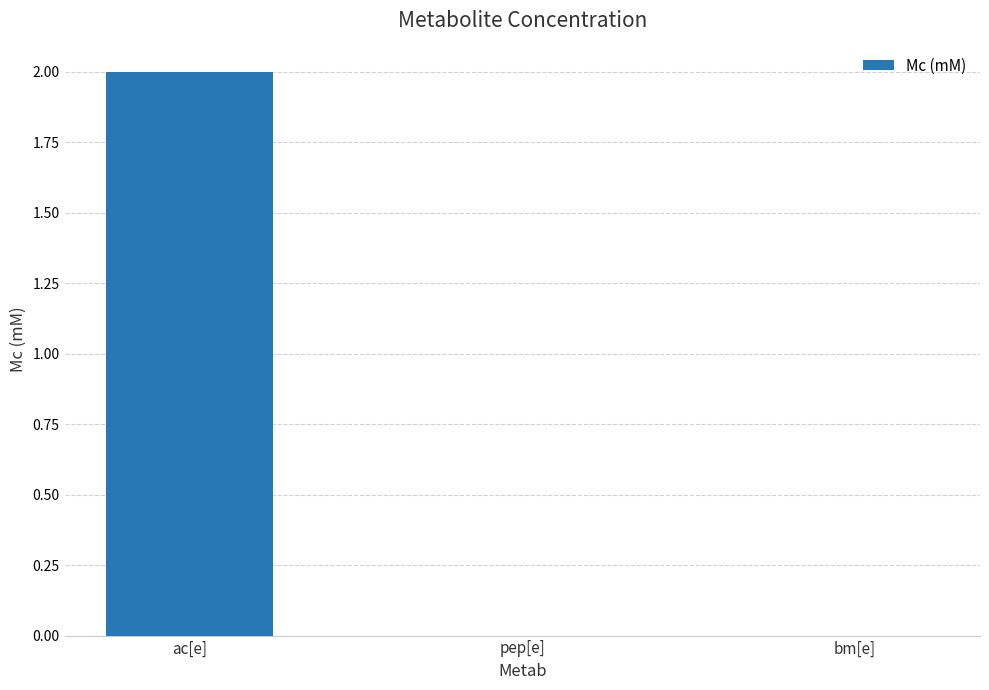

Count the number of data series in this chart.

1